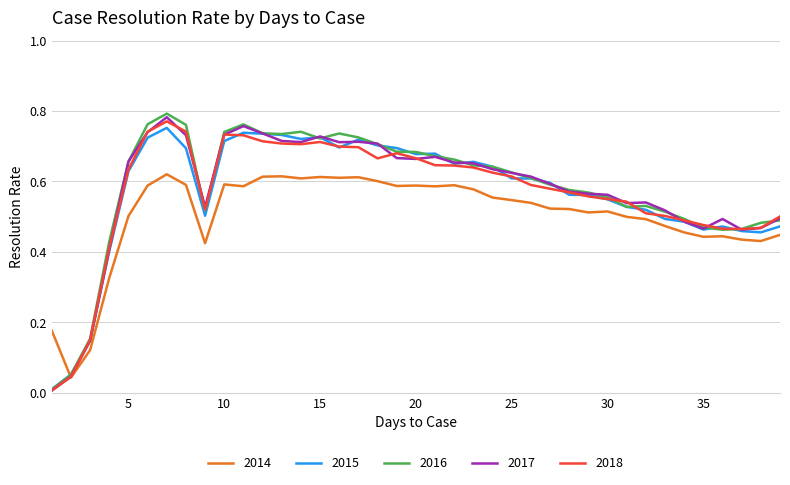

Which series has the widest spread of values?

2016